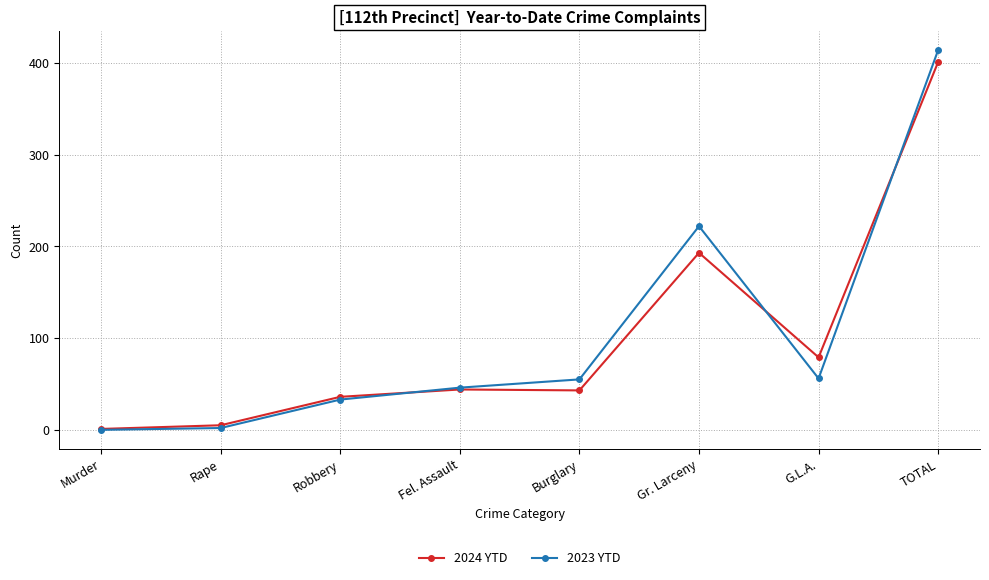

What position from the left is Murder?

1